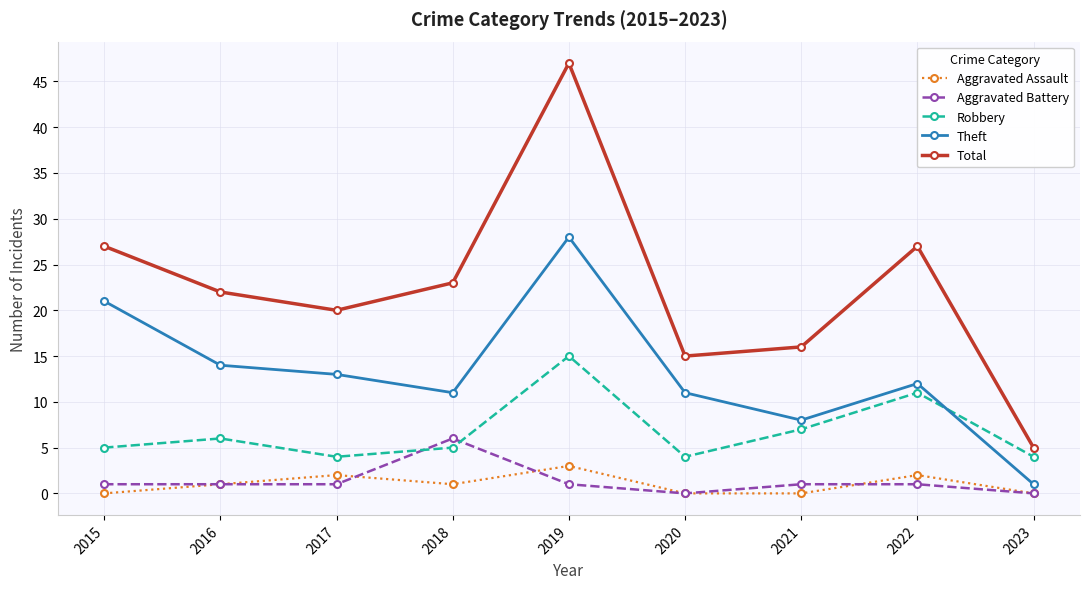

Reading right to left, list all the values displayed in this chart.

Aggravated Assault: 2023=0	2022=2	2021=0	2020=0	2019=3	2018=1	2017=2	2016=1	2015=0
Aggravated Battery: 2023=0	2022=1	2021=1	2020=0	2019=1	2018=6	2017=1	2016=1	2015=1
Robbery: 2023=4	2022=11	2021=7	2020=4	2019=15	2018=5	2017=4	2016=6	2015=5
Theft: 2023=1	2022=12	2021=8	2020=11	2019=28	2018=11	2017=13	2016=14	2015=21
Total: 2023=5	2022=27	2021=16	2020=15	2019=47	2018=23	2017=20	2016=22	2015=27